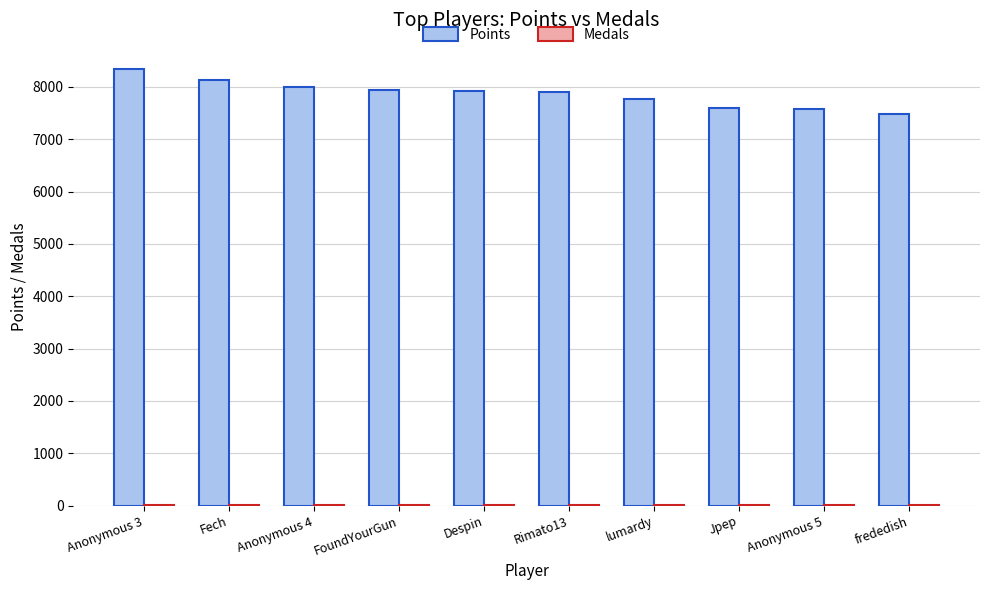

Which category has the highest value in the Points series?

Anonymous 3